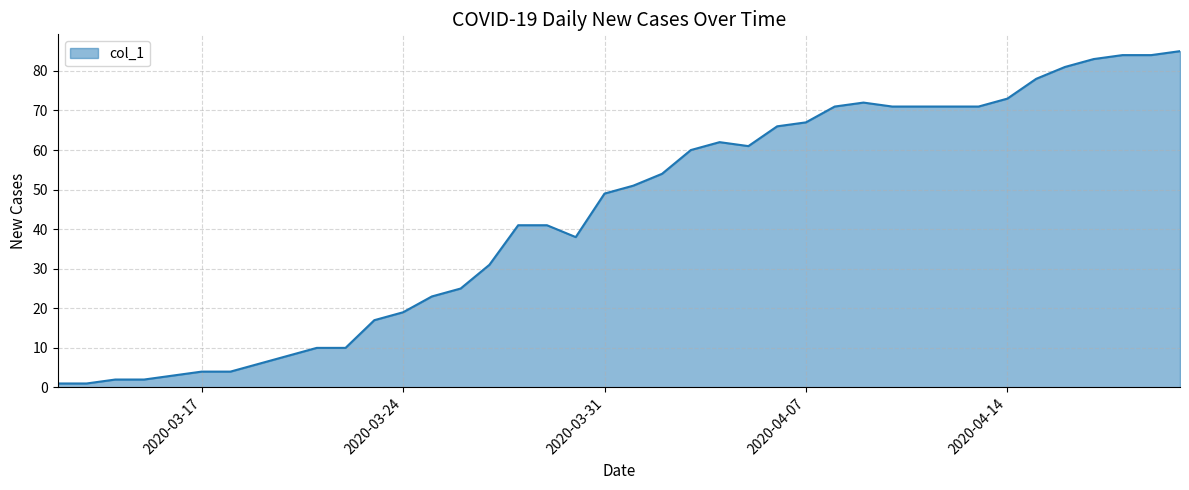

What is the difference between the maximum and minimum values?

84